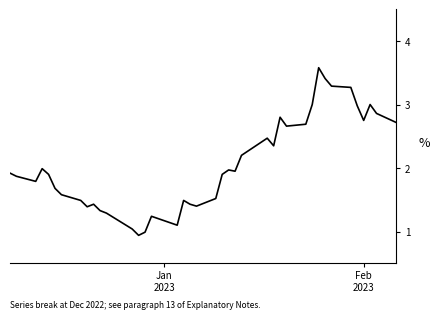

What is the maximum value shown in the chart?

3.6